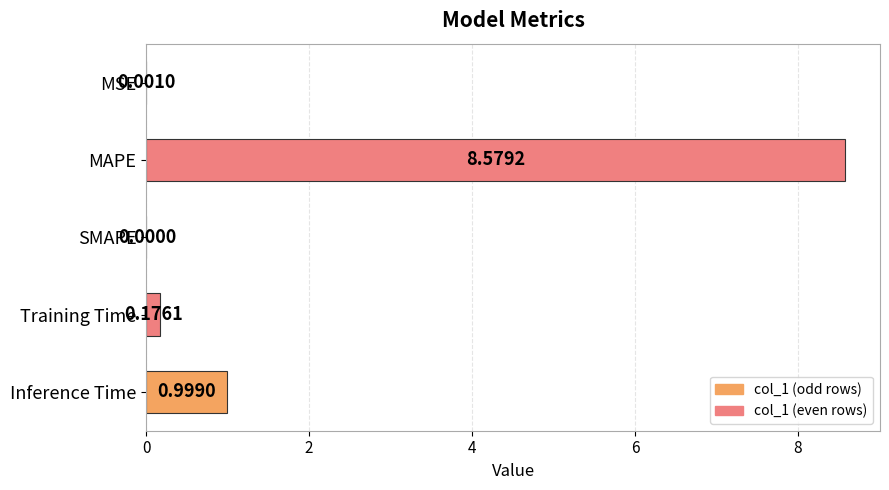

What is the change in value from Training Time to Inference Time?

+0.8